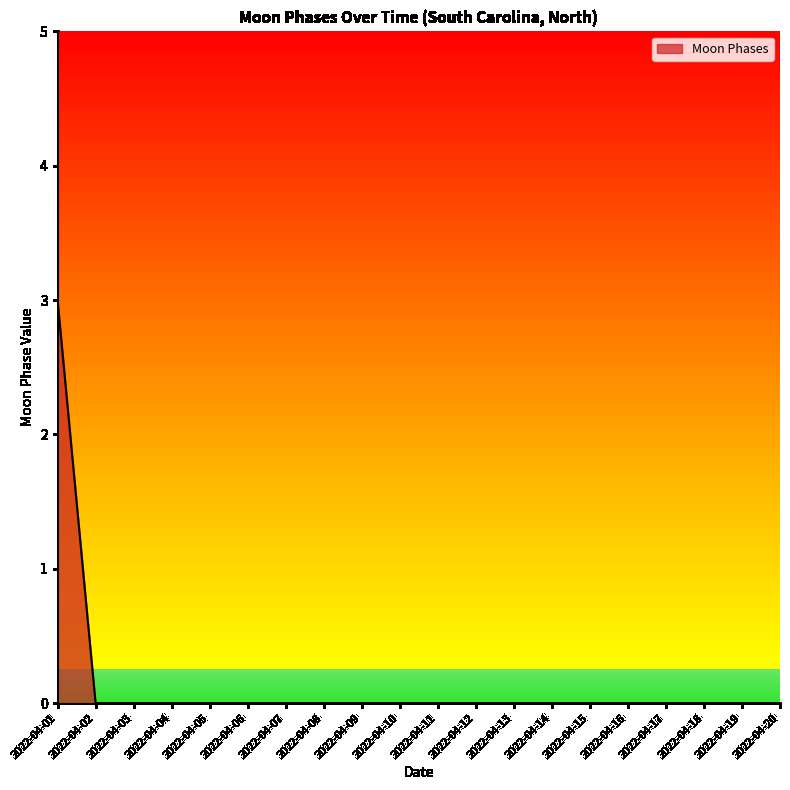

What is the change in value from 2022-04-01 to 2022-04-13?

-3